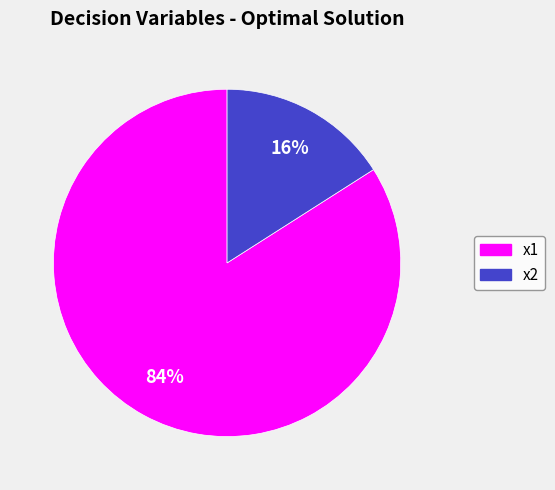

How many segments does this pie chart have?

2